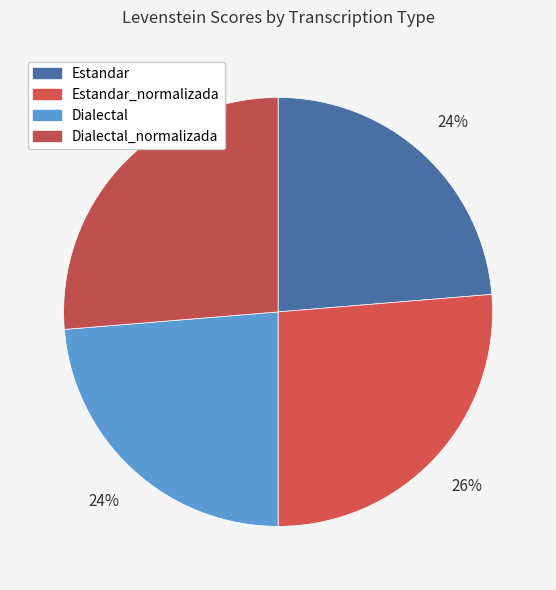

Combined, what portion of the pie is Estandar_normalizada and Dialectal?

50.0%